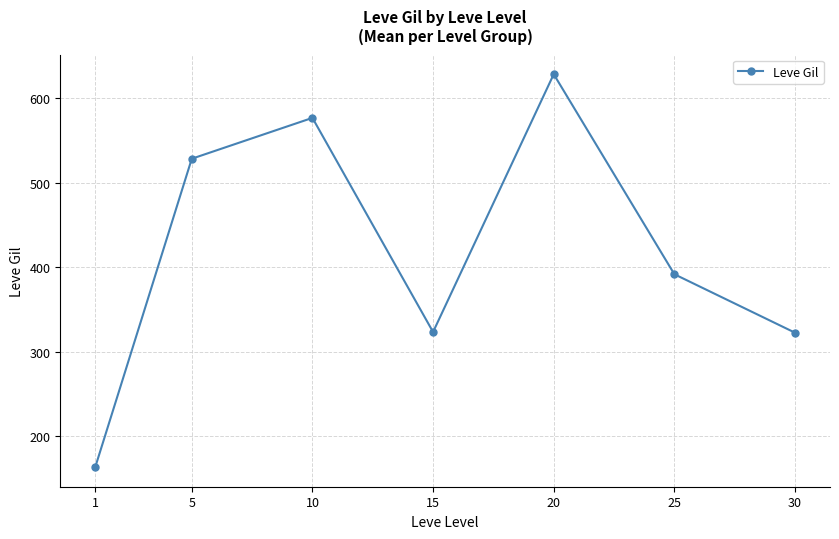

Where is the first local minimum?

15